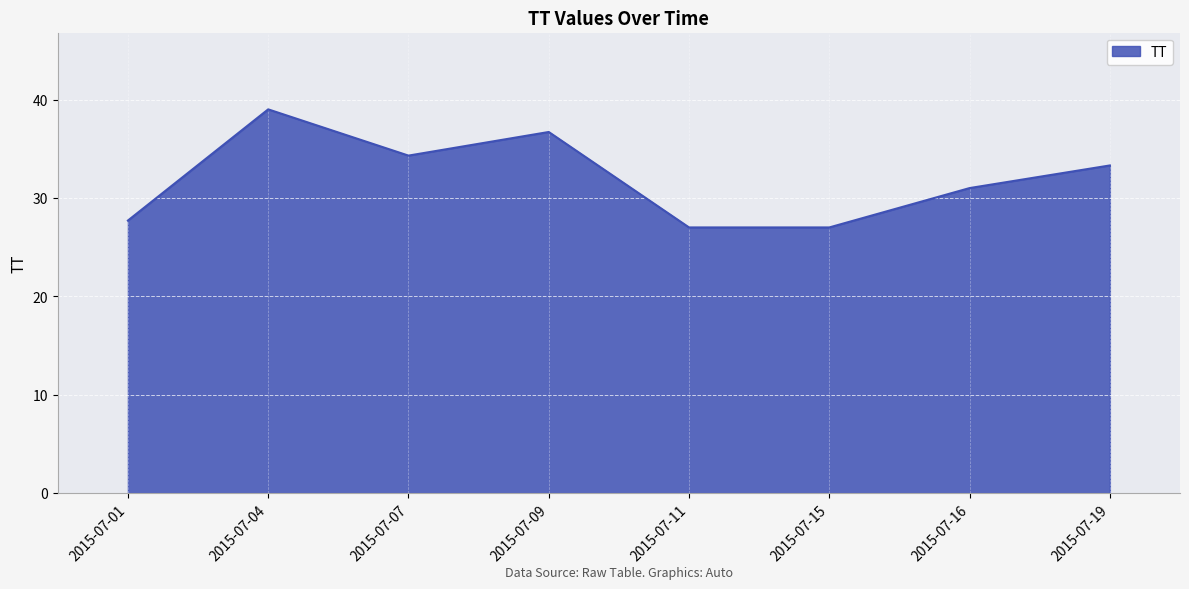

Does the chart have visible grid lines?

Yes